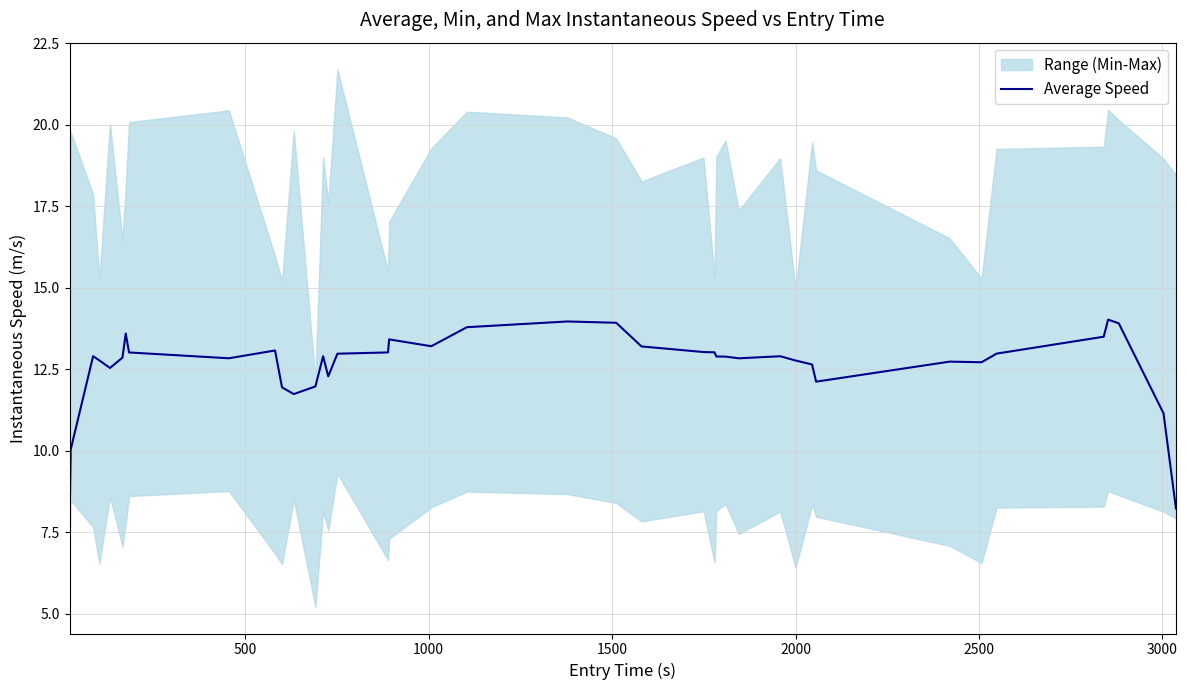

Does the chart display data point markers on the line(s)?

No